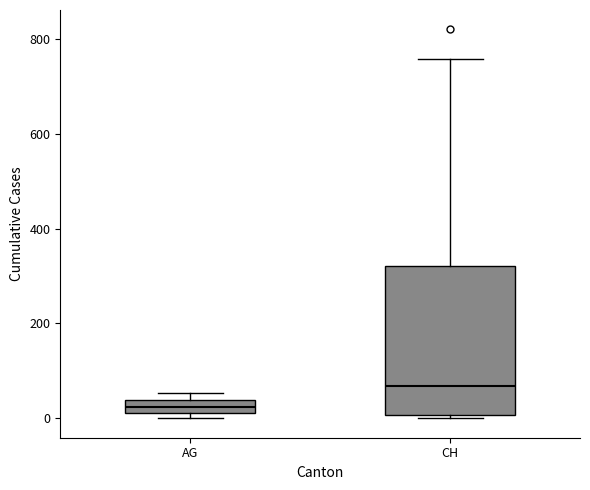

Which box has the highest median line?

CH